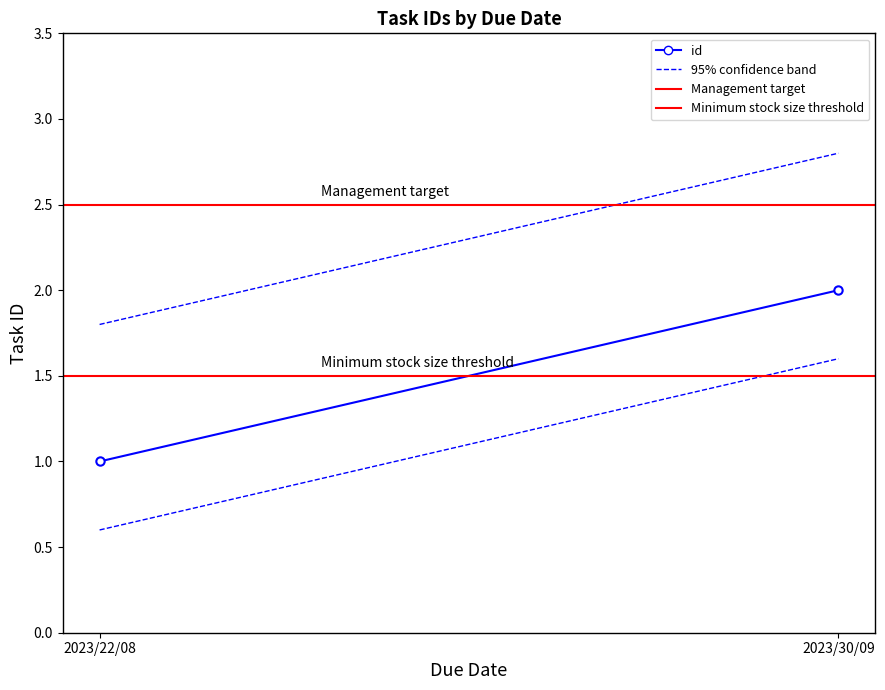

Read the Minimum stock size threshold value at 2023/30/09.

1.5